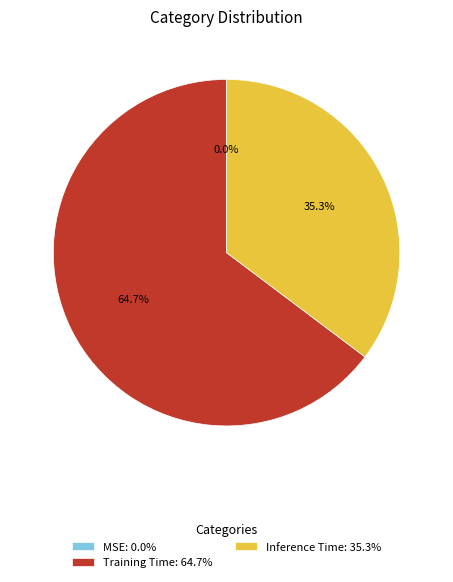

Combined, do Training Time and Inference Time account for over 50%?

Yes